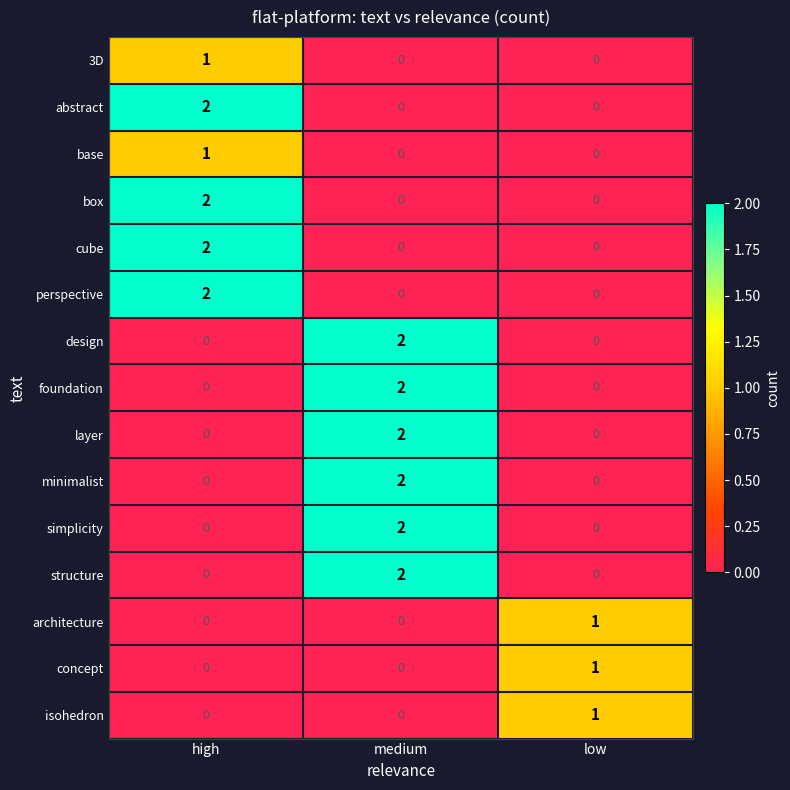

What is the total value across all series at medium?

12